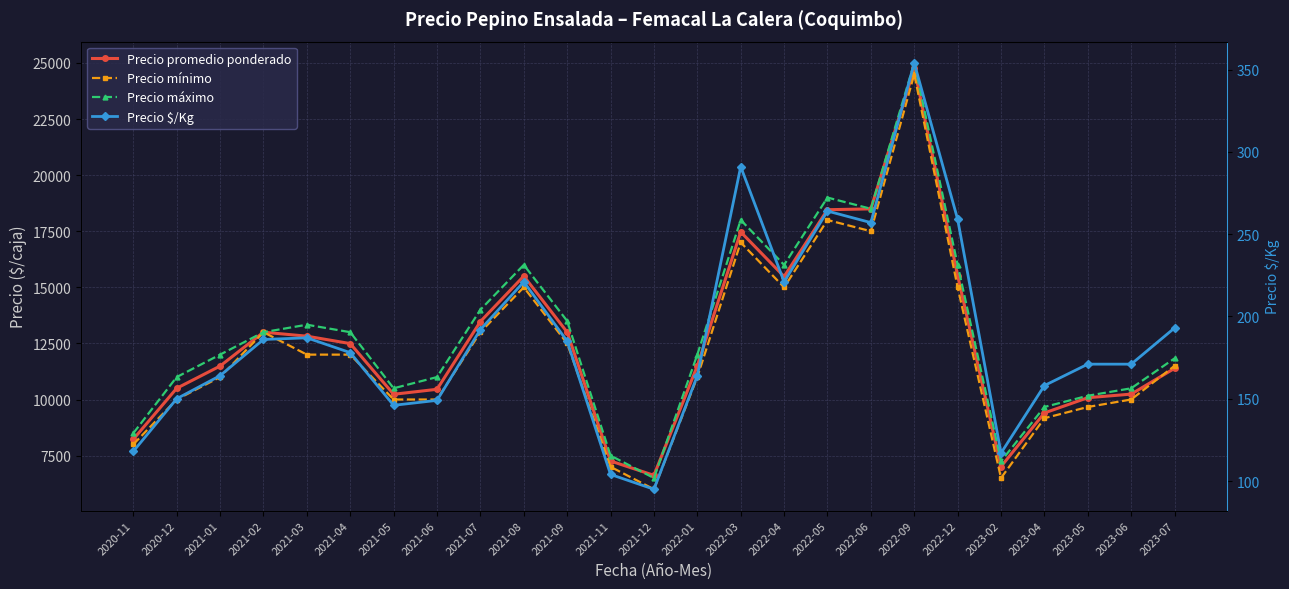

At which category does Precio máximo reach its first local valley?

2021-05